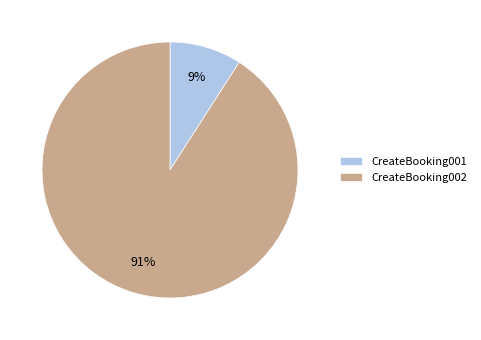

Combined, do CreateBooking001 and CreateBooking002 account for over 50%?

Yes